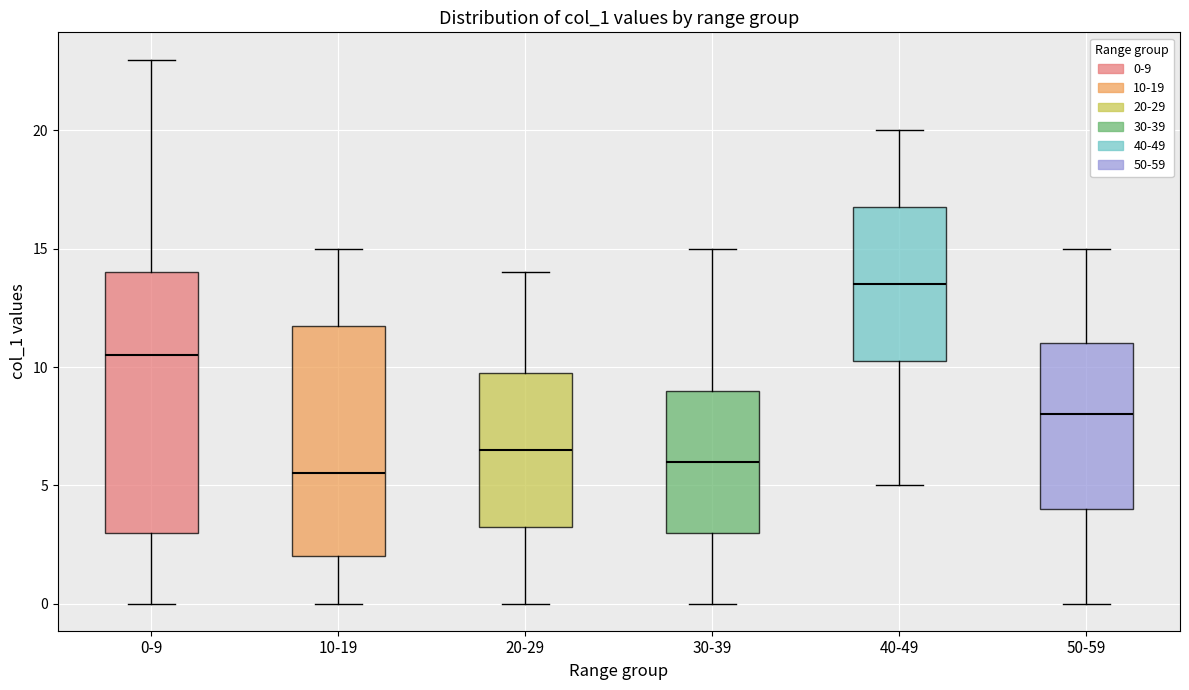

Which box is the tallest, from its lower edge to its upper edge?

0-9